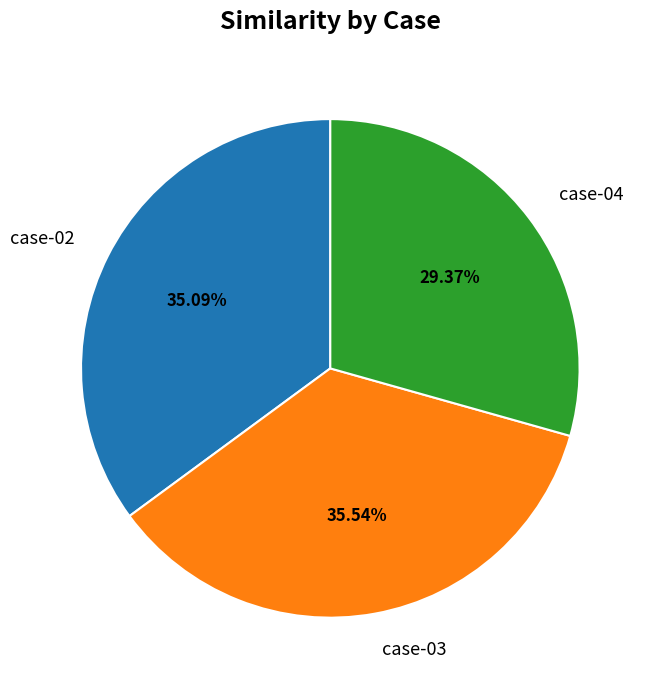

Which slice is the smallest?

case-04